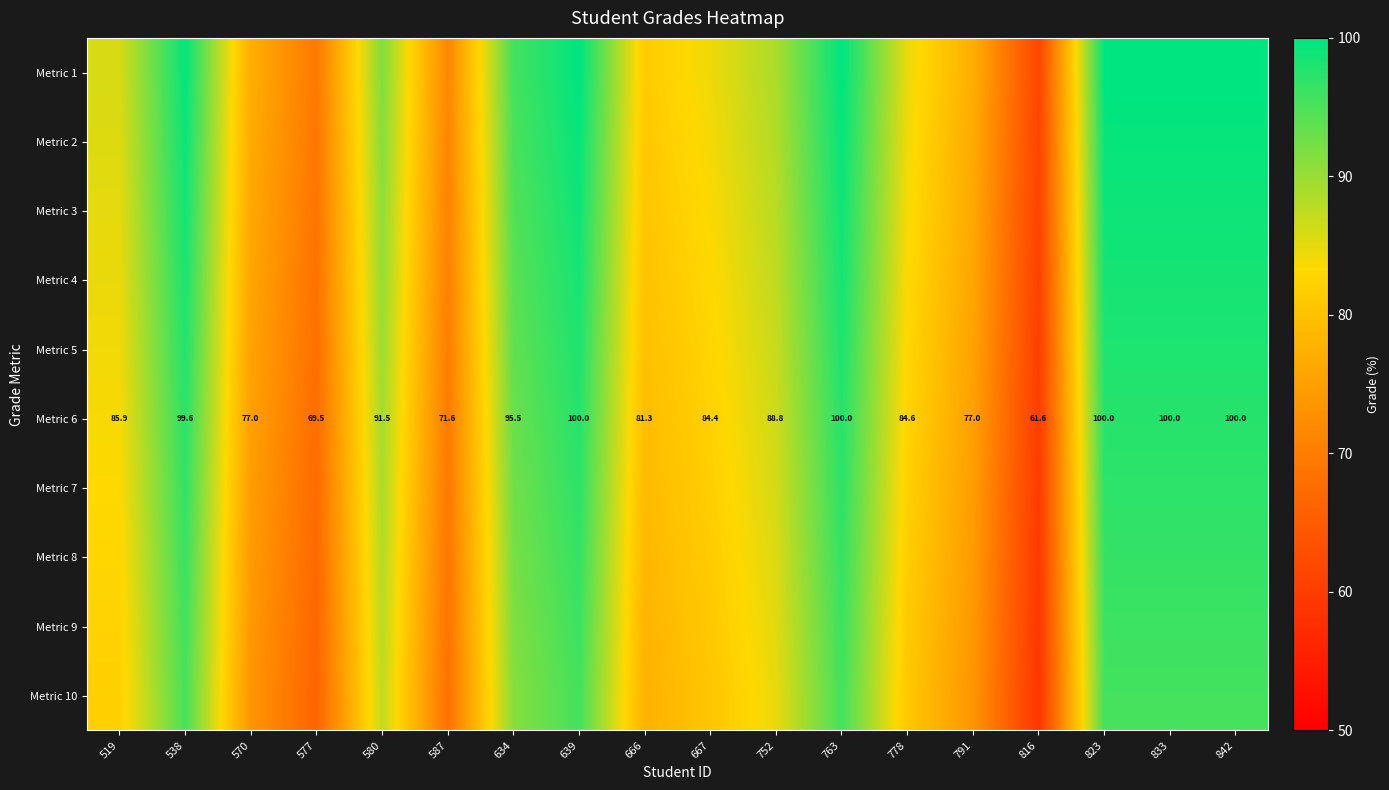

What is the smallest value displayed?

58.8